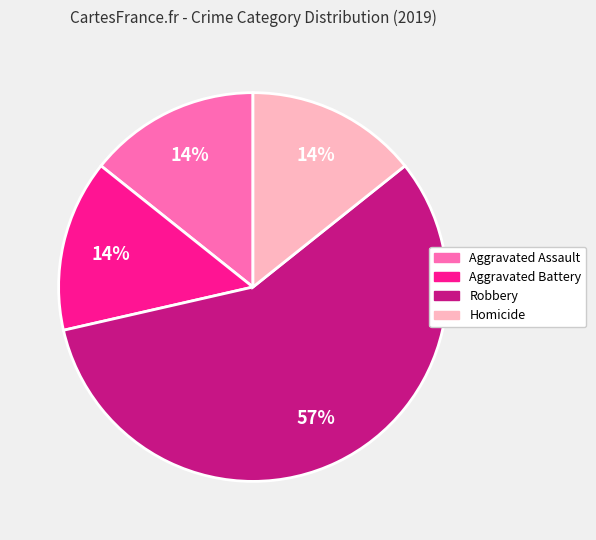

Which slice is the largest?

Robbery